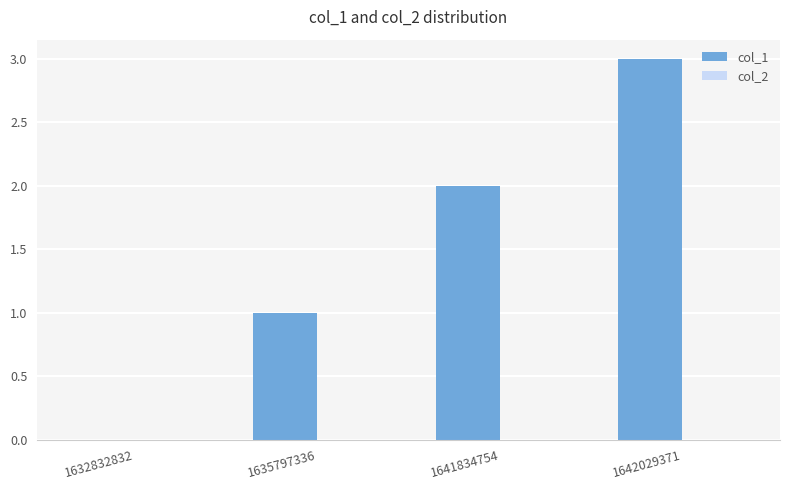

What is the maximum value shown in the chart?

3